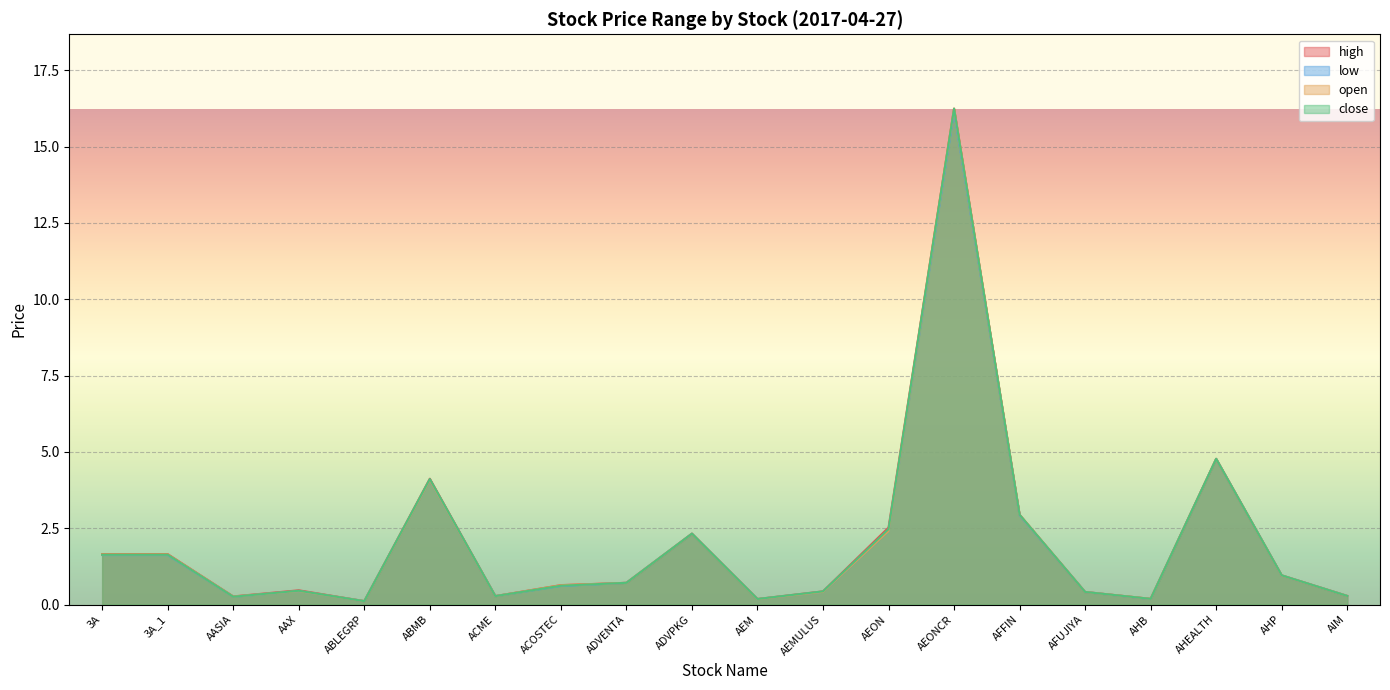

At which category does low reach its first local valley?

AASIA